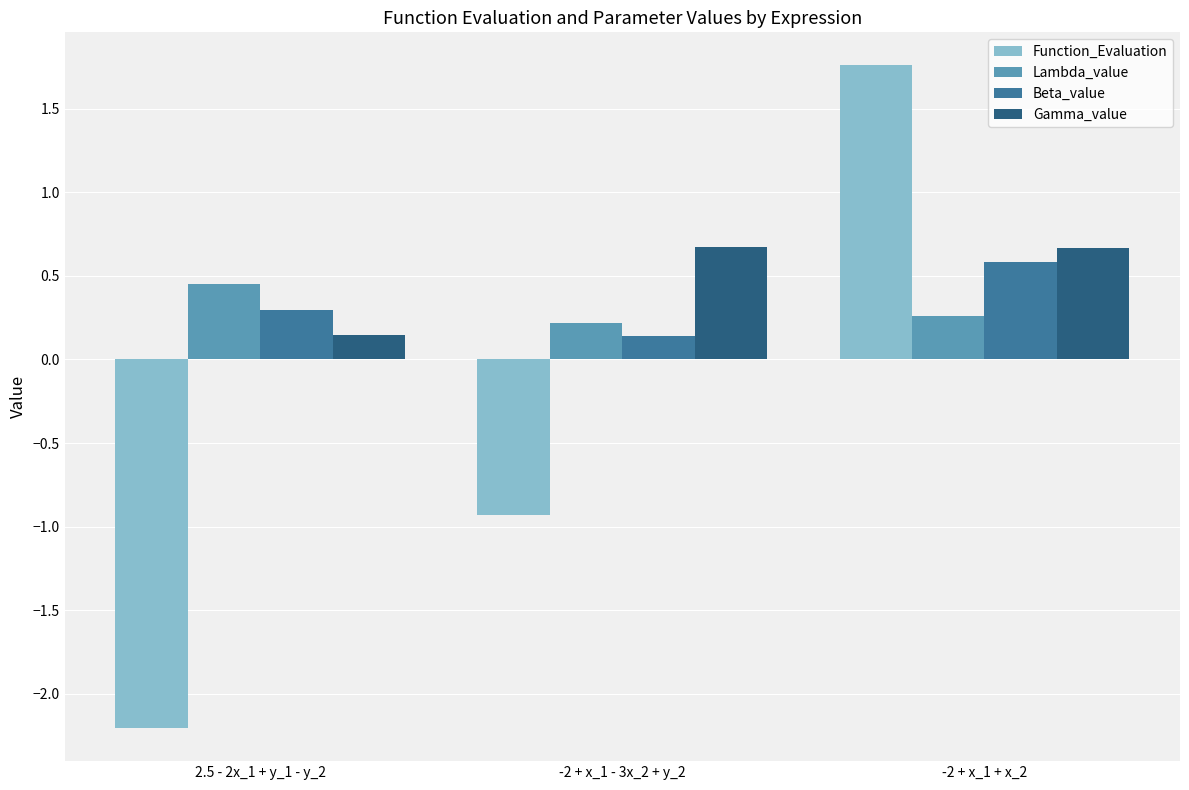

Which label corresponds to the smallest value in the chart?

2.5 - 2x_1 + y_1 - y_2